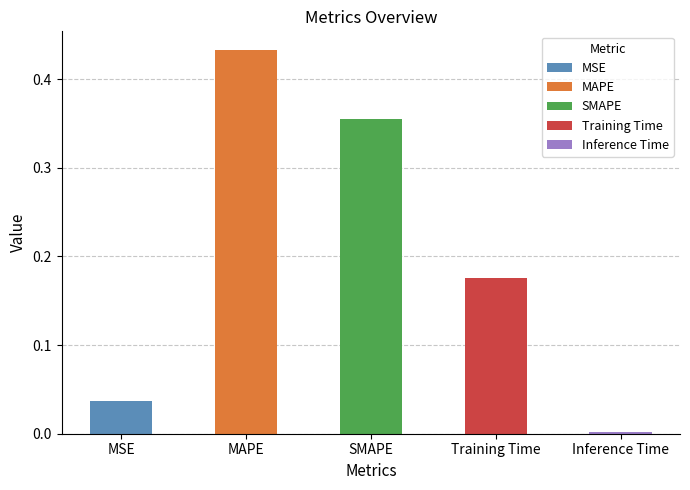

True or false: the data shows 0.4 at MAPE.

True